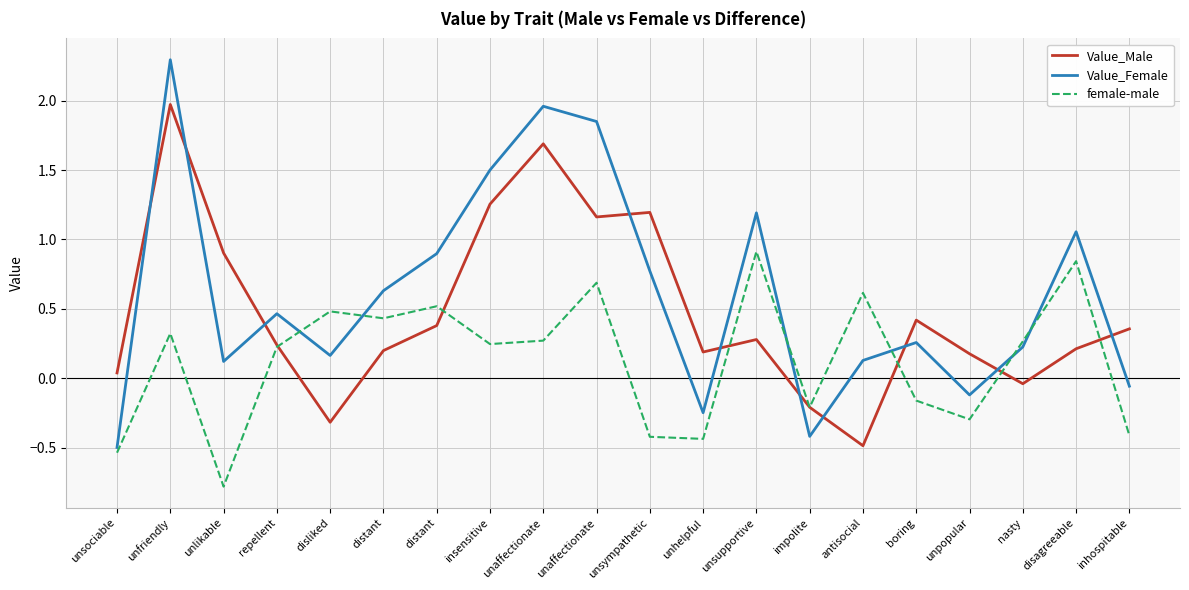

Which series has the largest range (max minus min)?

Value_Female